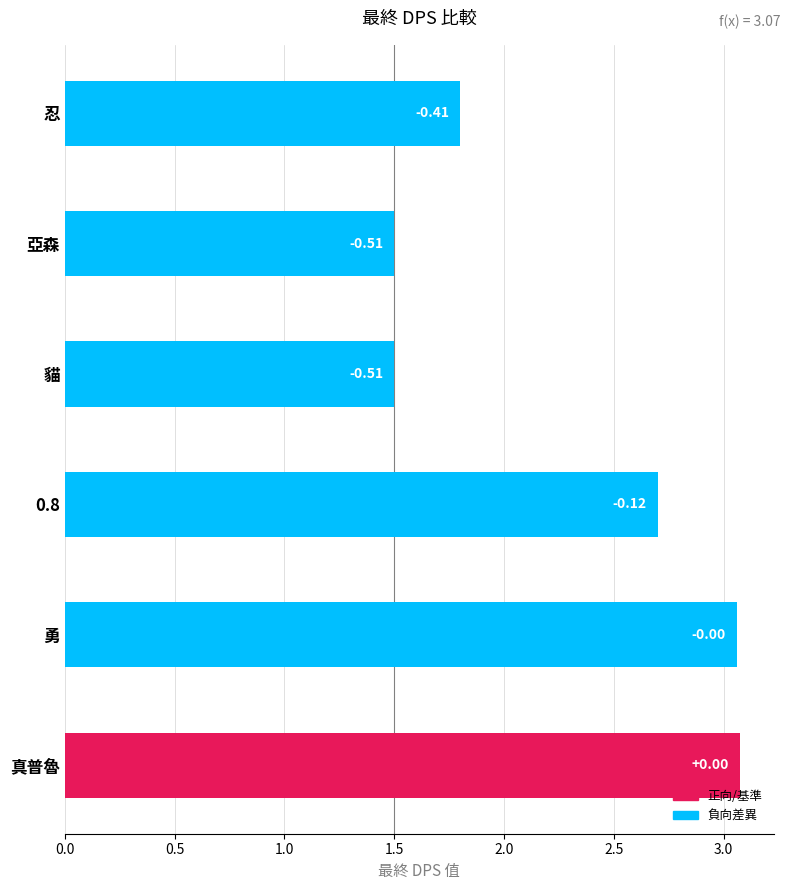

How many bars are there in total?

6